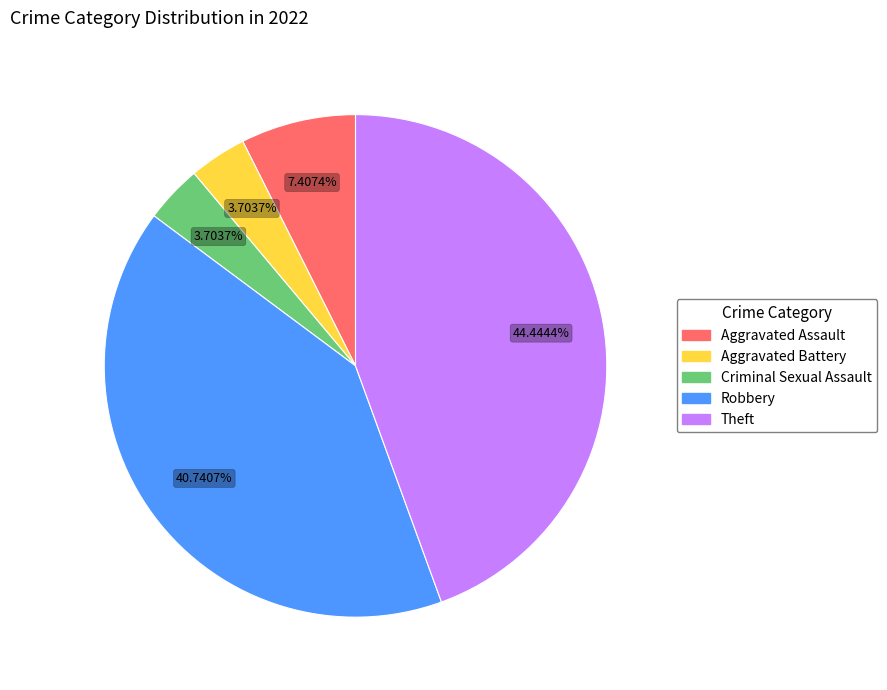

How many segments does this pie chart have?

5